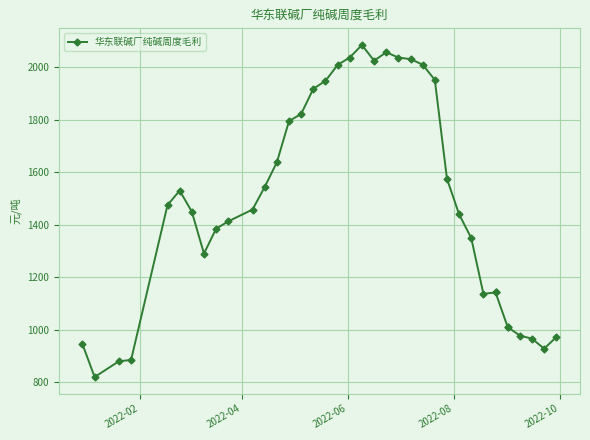

How many values are below 1458?

19